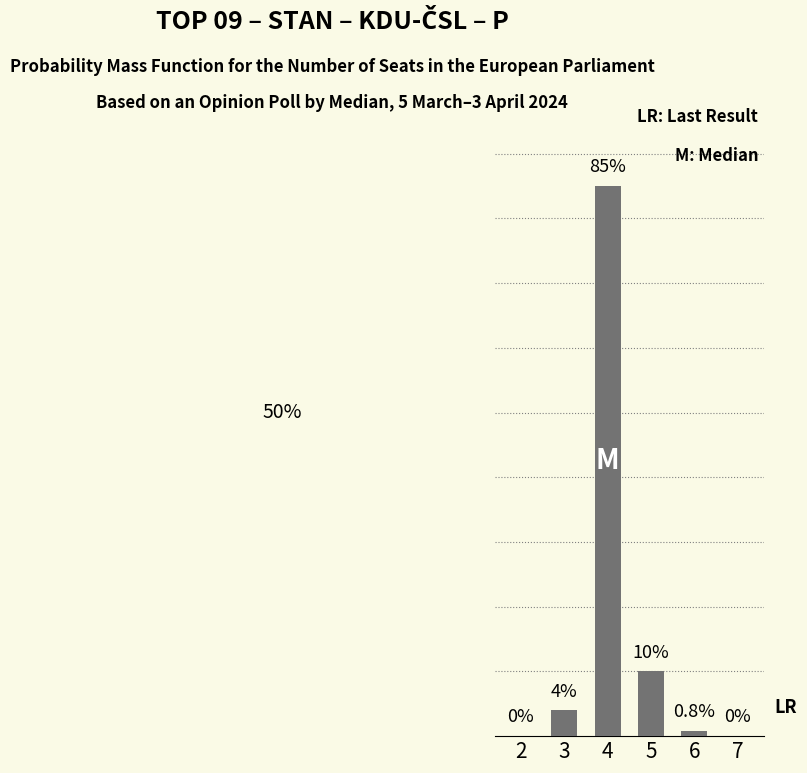

What is the greatest value displayed?

85.0